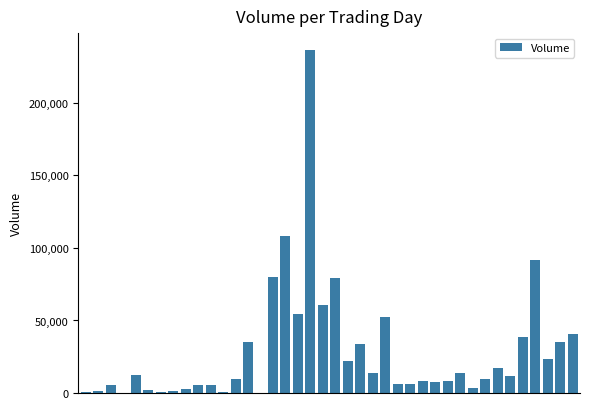

What is the sum of all values?

1146661